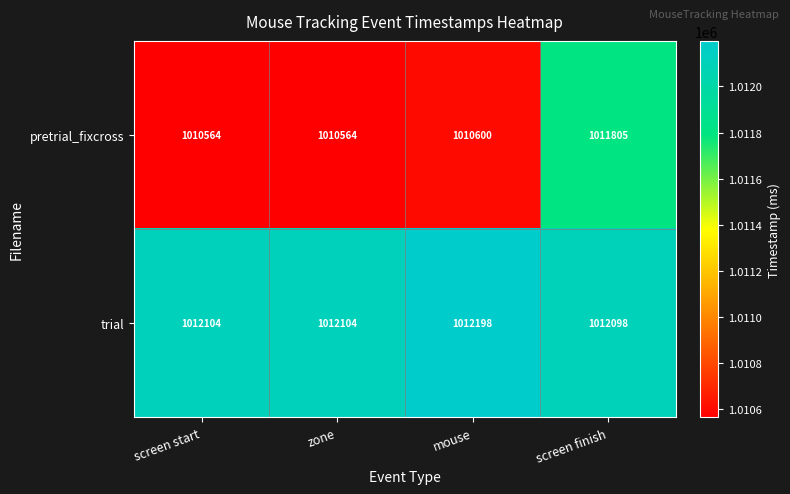

Reading left to right, extract all data points from this chart.

pretrial_fixcross: 1010564	1010564	1010600	1011805
trial: 1012104	1012104	1012198	1012098